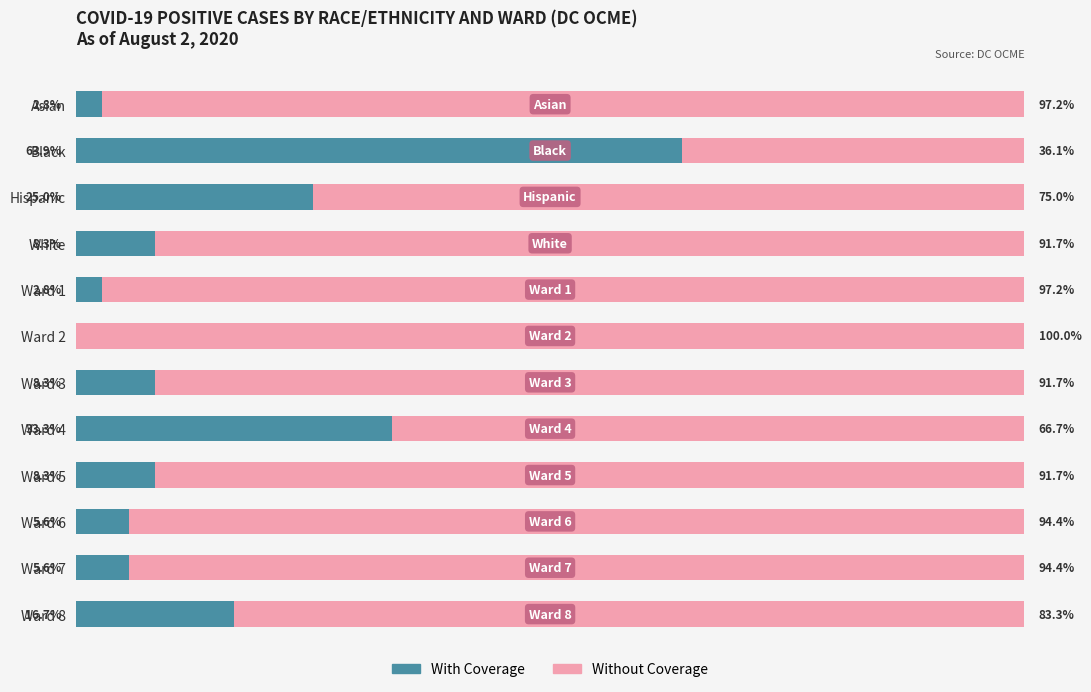

Where is With Coverage nearest to the value 31?

Ward 4